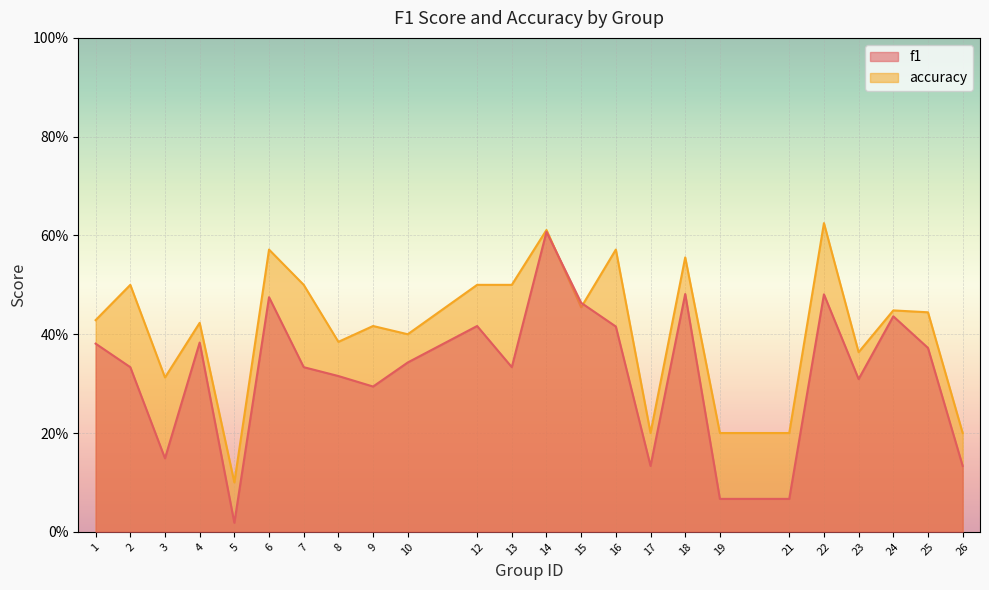

How many categories are shown in the chart?

24